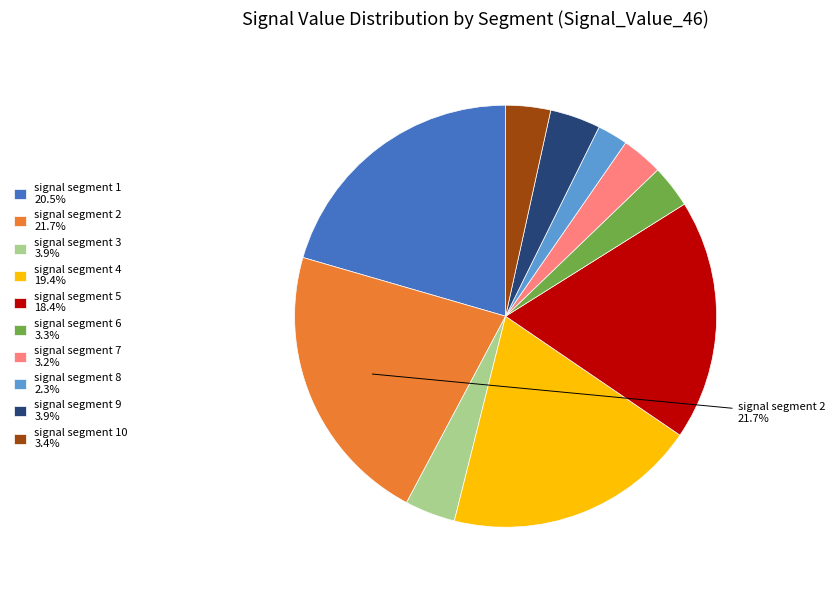

Does signal segment 2 21.7% account for over 50% of the chart?

No